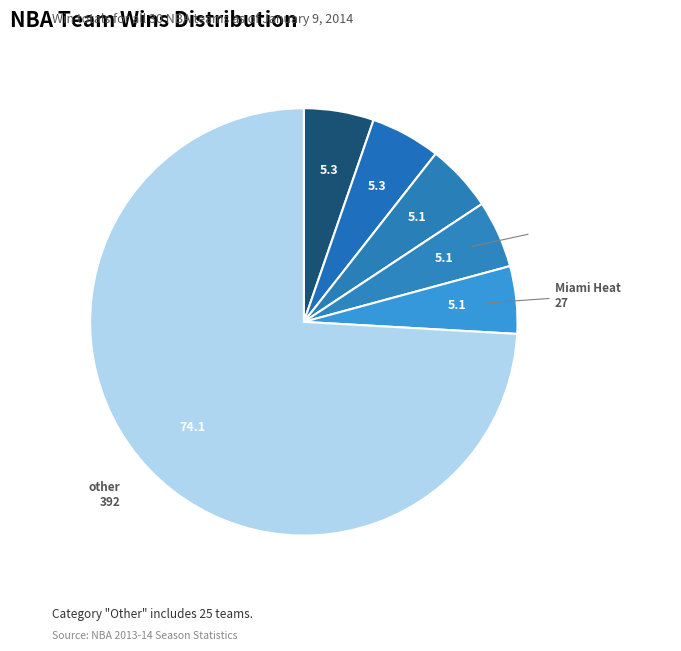

How many slices are in this pie chart?

6